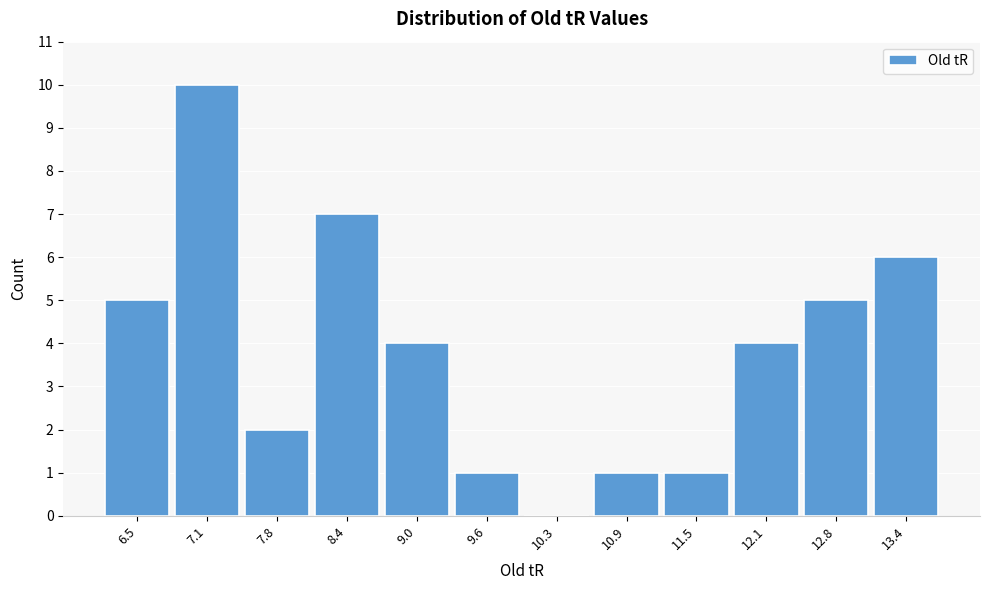

Reading left to right, transcribe this chart: for each bar, give the range it covers on the x-axis and its height. Neither the bar edges nor the heights are printed on the chart, so give them approximately, as read against the axes.

6.2 to 6.8: 5
6.8 to 7.4: 10
7.4 to 8.1: 2
8.1 to 8.7: 7
8.7 to 9.3: 4
9.3 to 9.9: 1
9.9 to 10.6: 0
10.6 to 11.2: 1
11.2 to 11.8: 1
11.8 to 12.4: 4
12.4 to 13.1: 5
13.1 to 13.7: 6